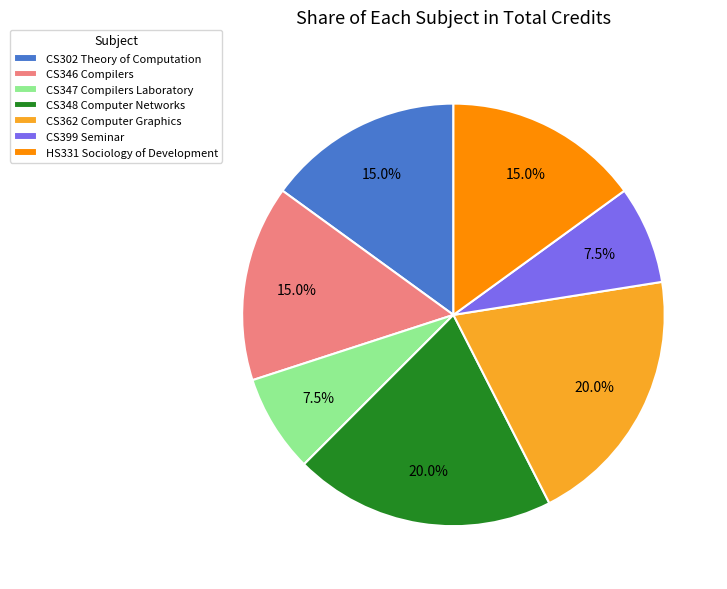

To the nearest percent, what is the combined percentage of HS331 Sociology of Development and CS346 Compilers?

30%